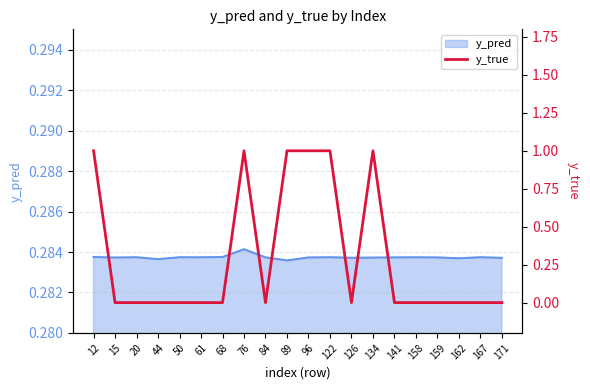

How many interior local valleys (lower than both neighbors) does the data have?

2